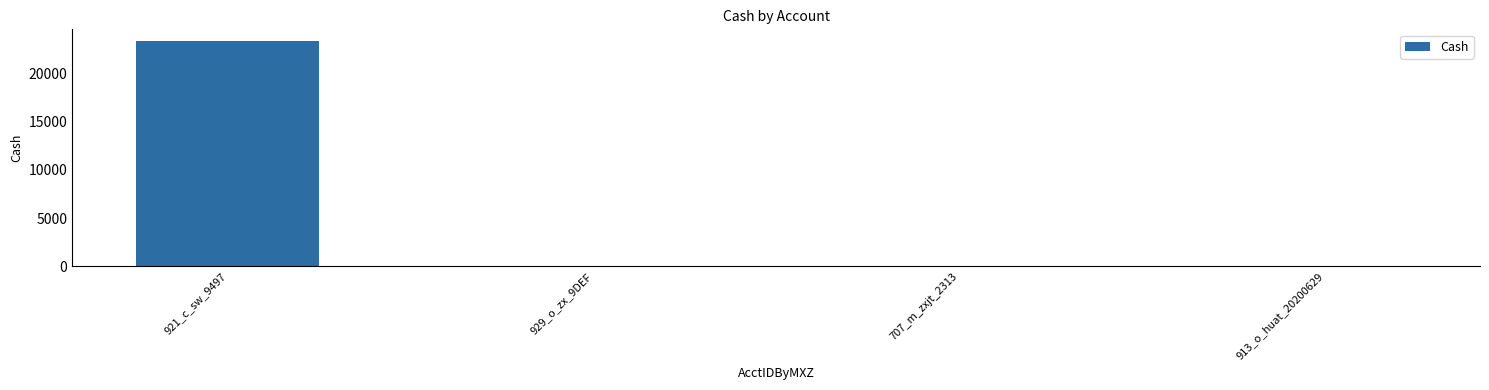

What is the maximum value shown in the chart?

23400